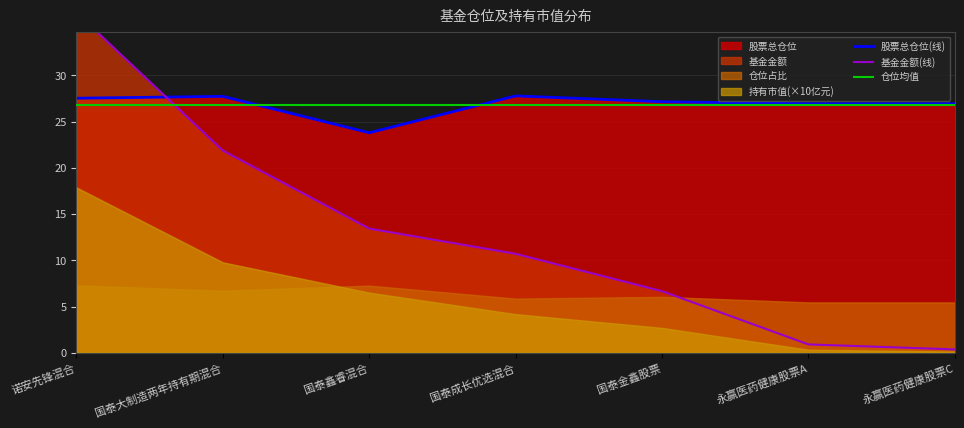

What is the sum of all 股票总仓位 values?

187.8